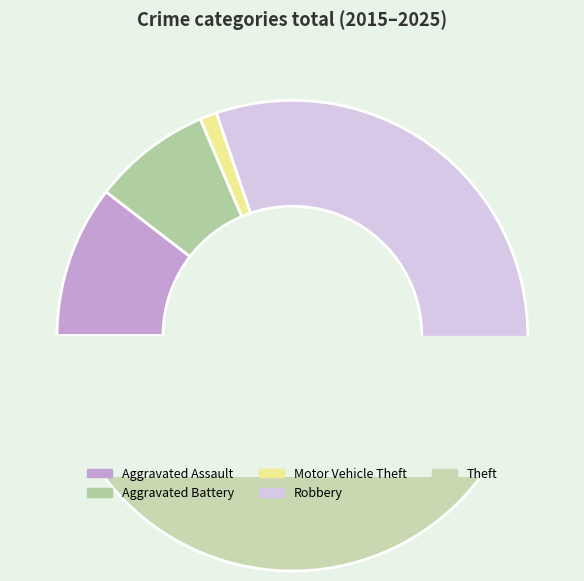

To the nearest percent, what is the average slice percentage?

20%